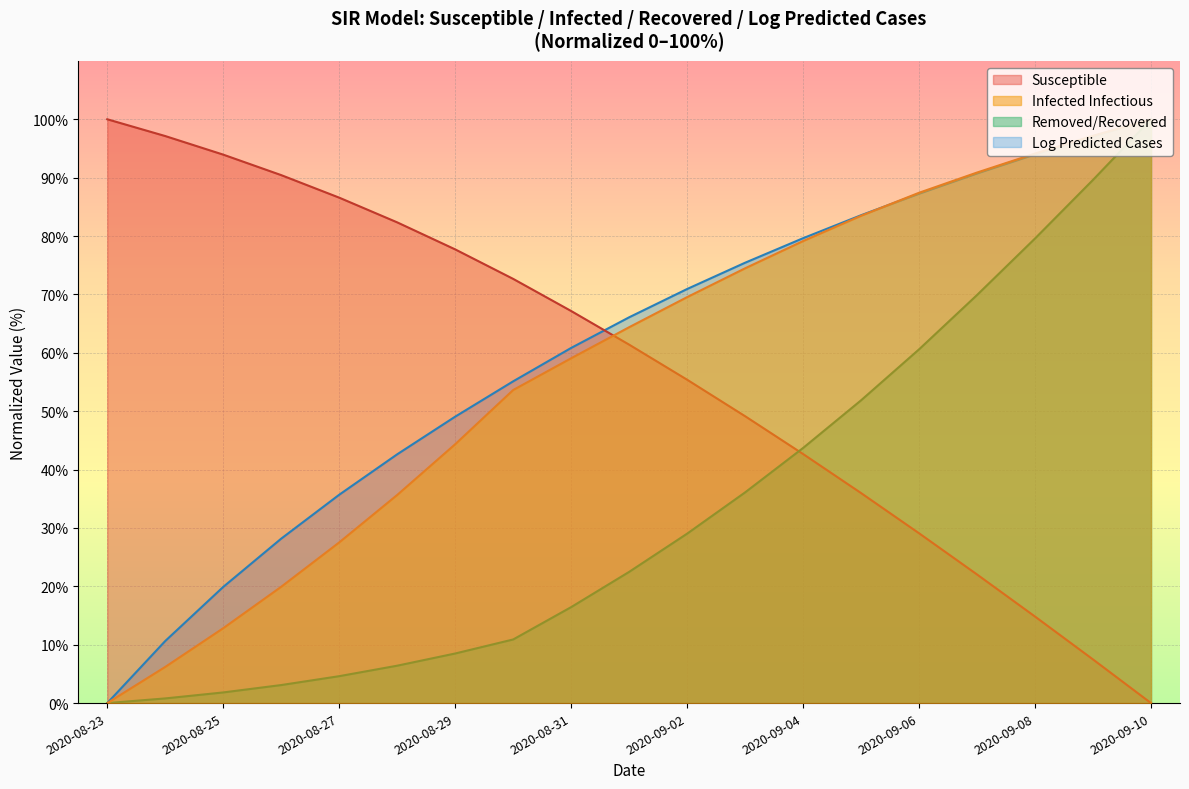

True or false: Susceptible and Log Predicted Cases cross at least once.

True